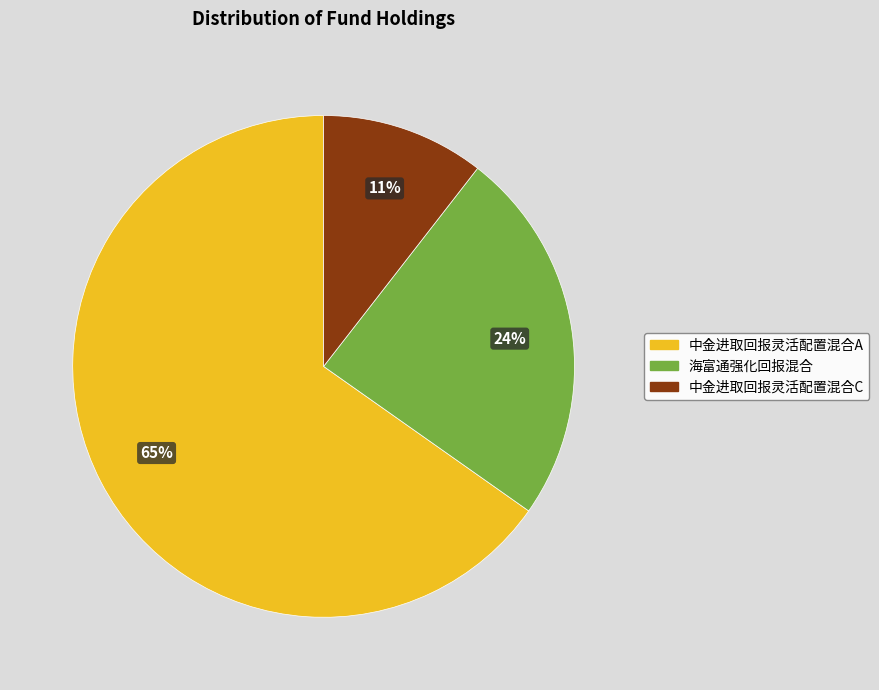

Count the number of slices in the pie.

3